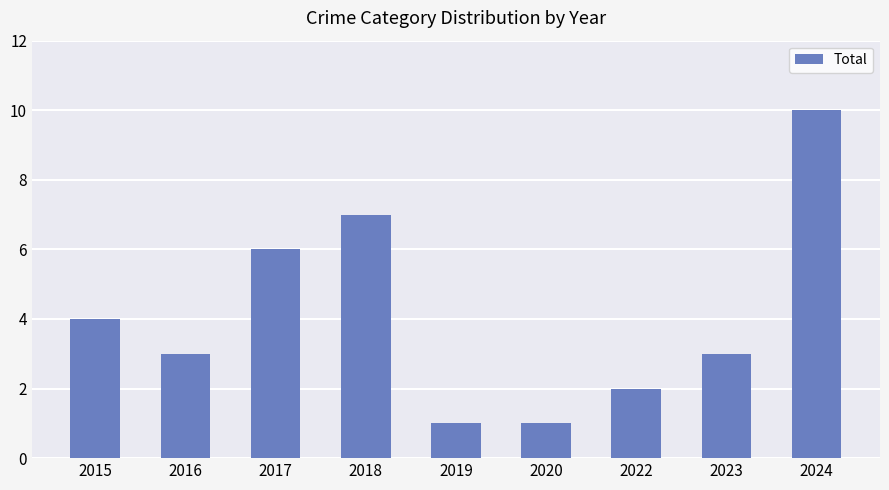

What is the maximum value shown in the chart?

10